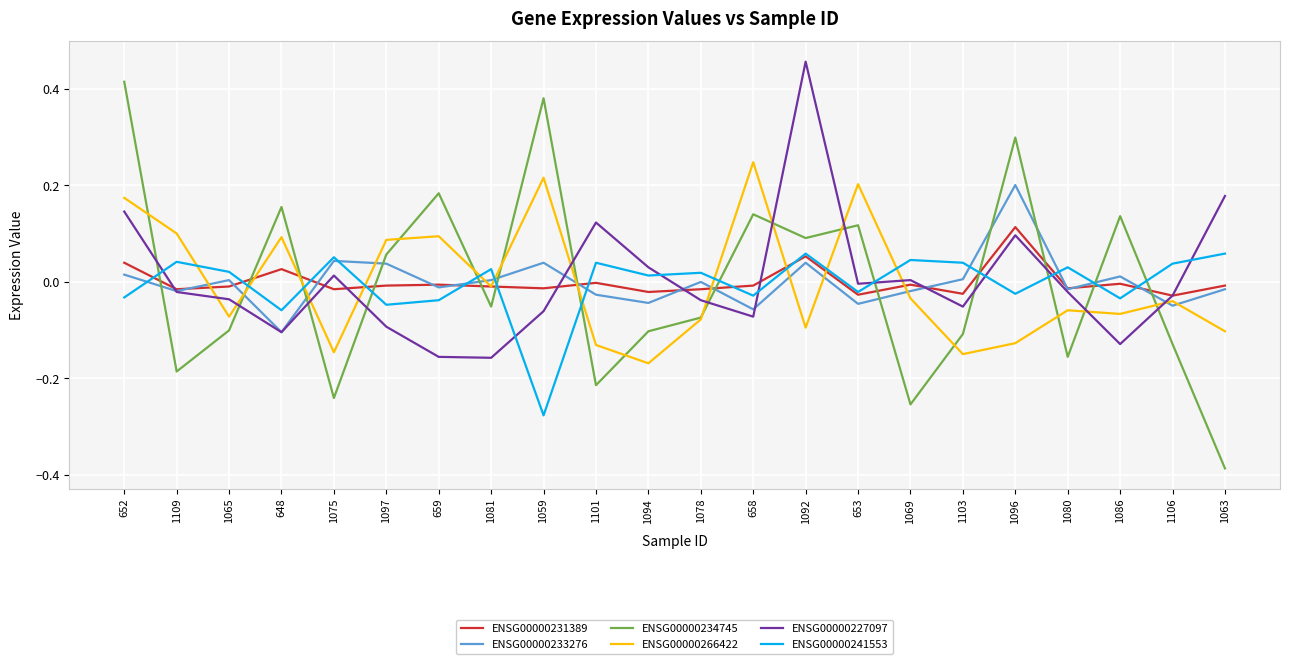

At how many categories does at least one series exceed 0?

22